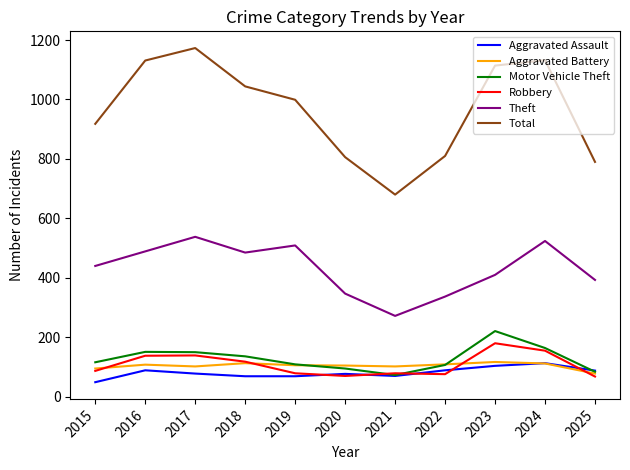

Which series has the largest total across all categories?

Total